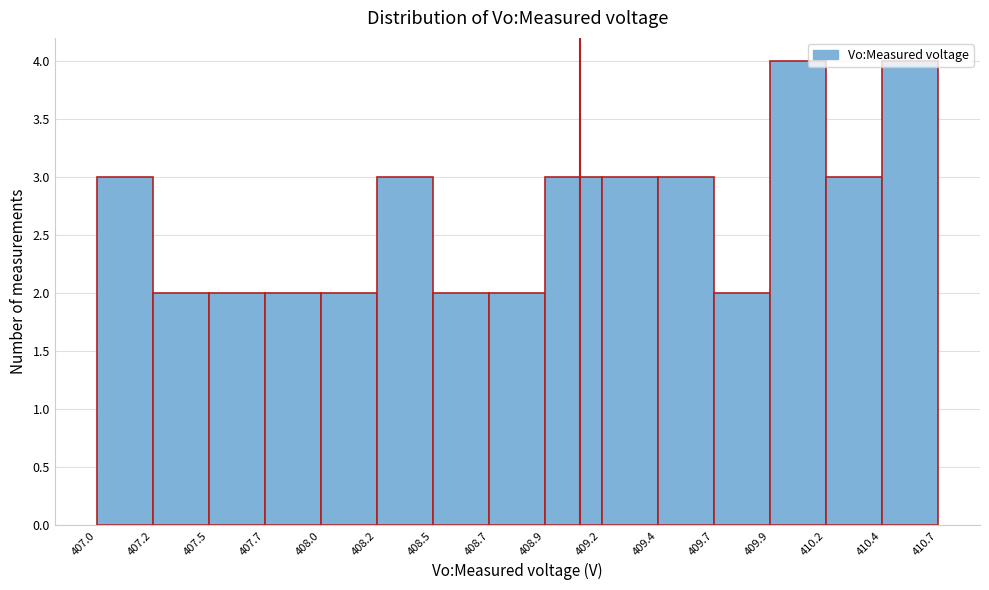

The chart shows a value of 2 at 409.7. True or false?

True